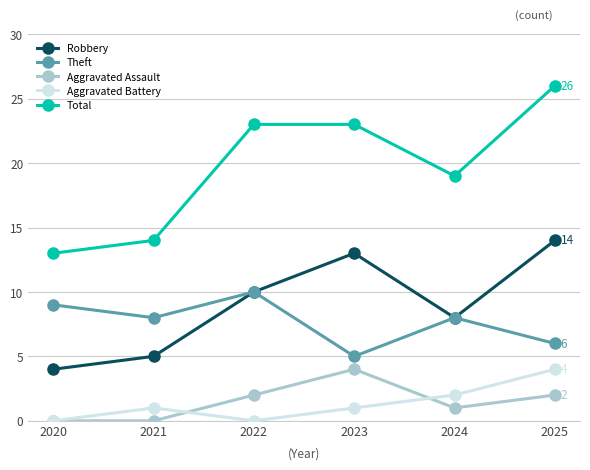

Count the number of categories in the chart.

6